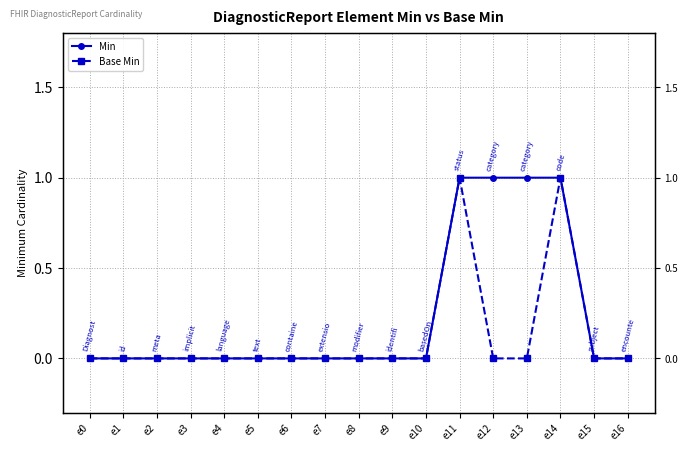

The Base Min series shows 0 at e3. True or false?

True